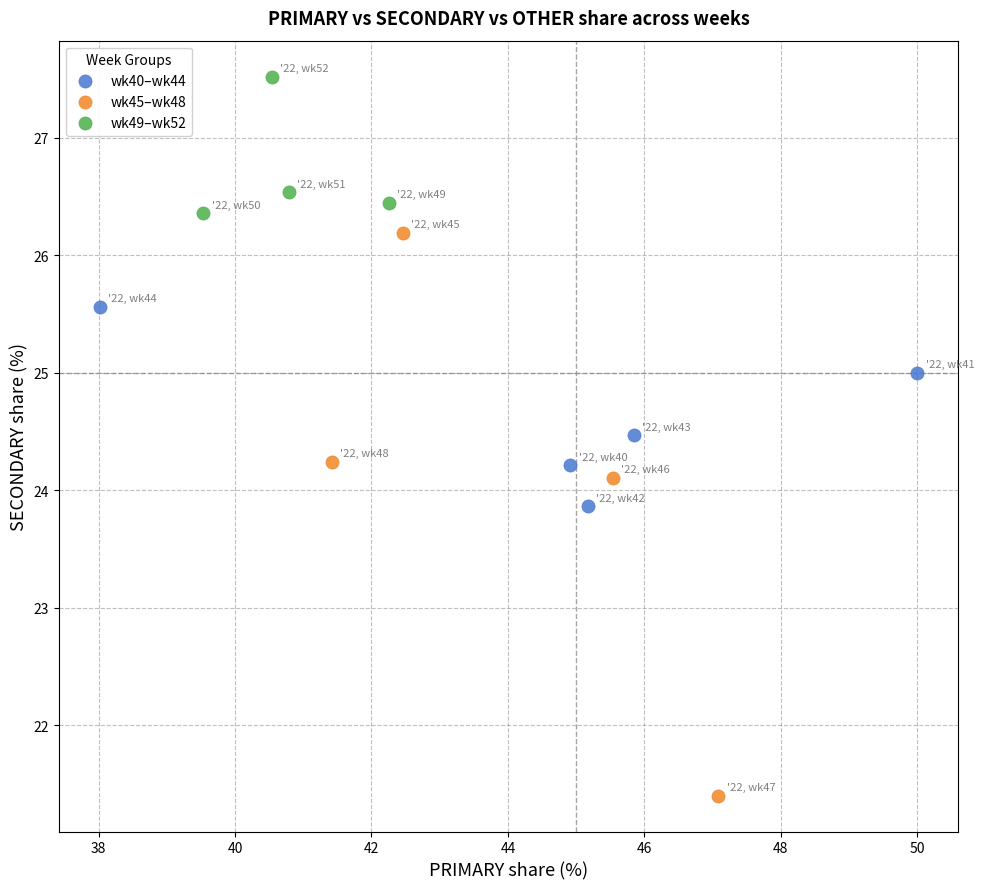

Which series contains the highest Y value?

wk49–wk52